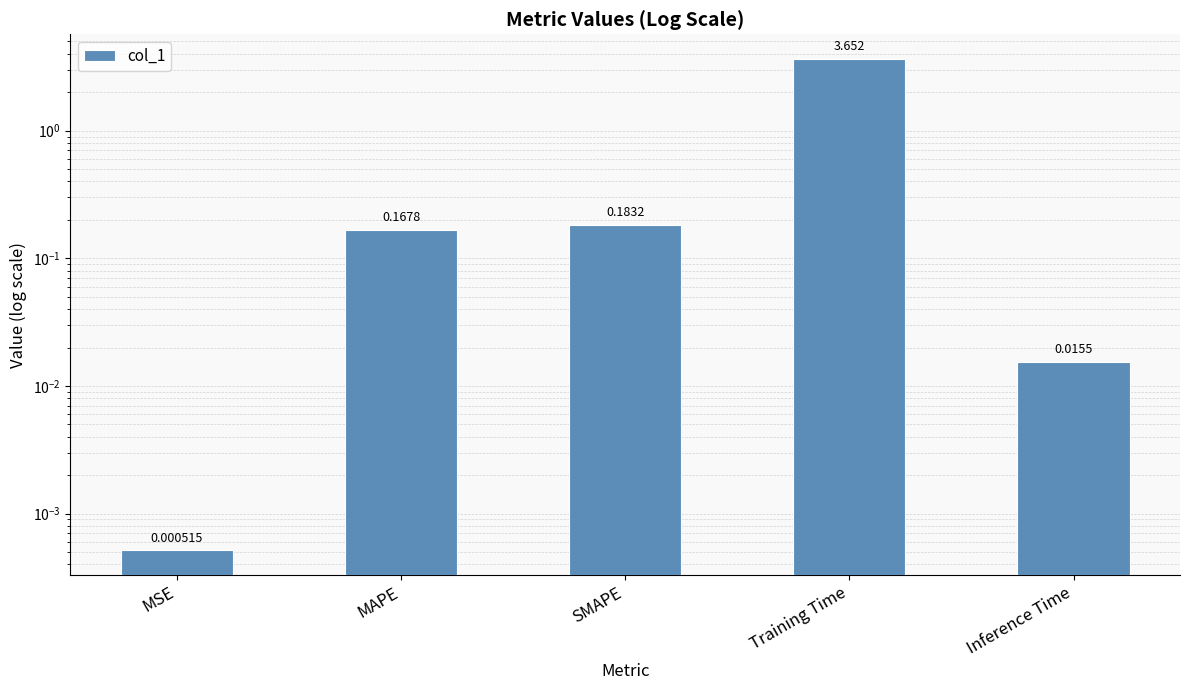

Count the number of categories in the chart.

5